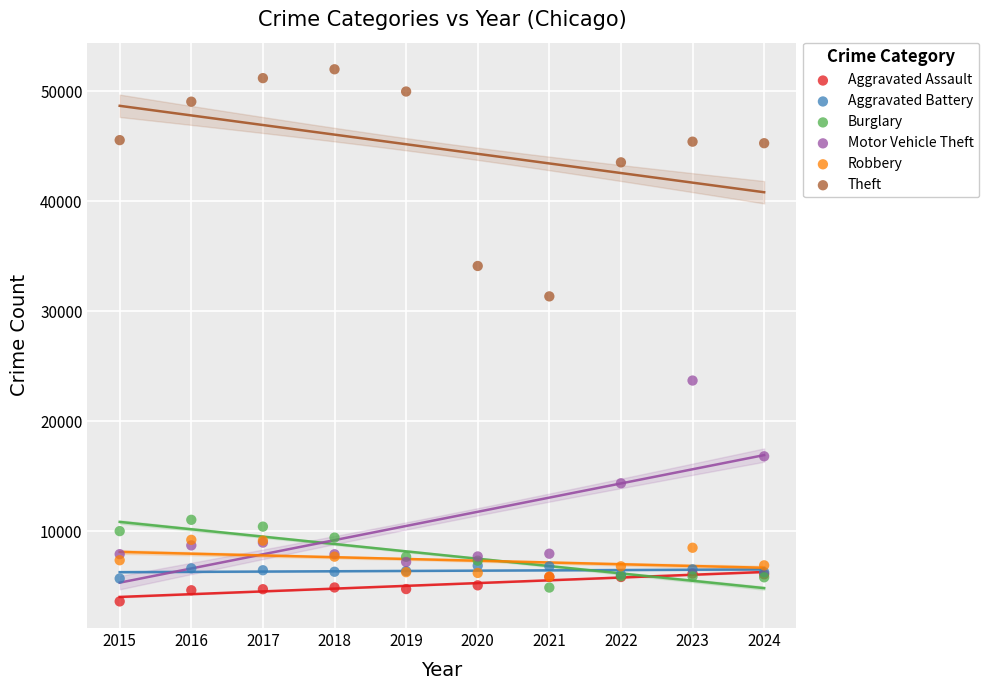

Across all series, what Y value is closest to 27807?

31350